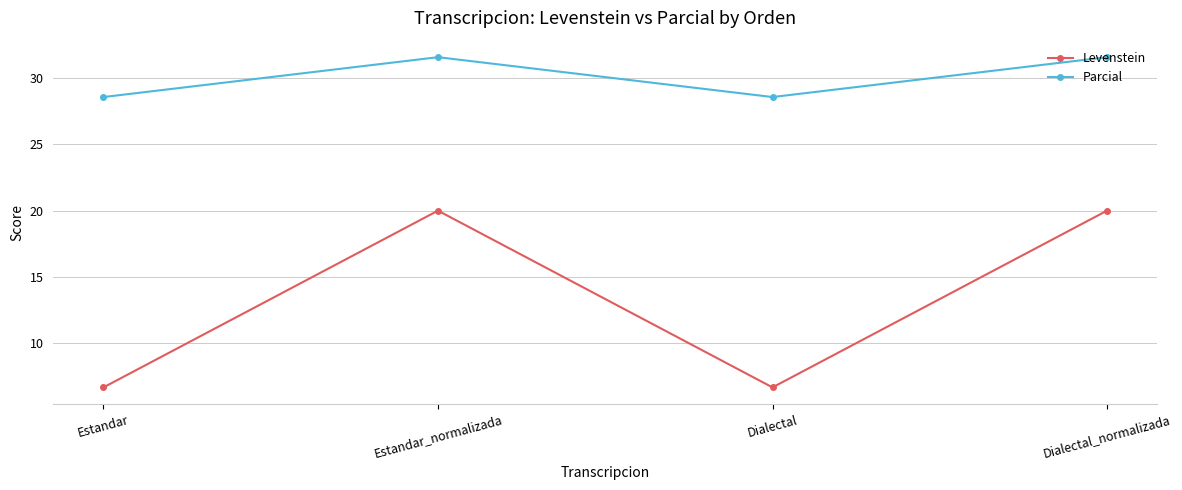

The Levenstein series shows 2.5 at Estandar. True or false?

False